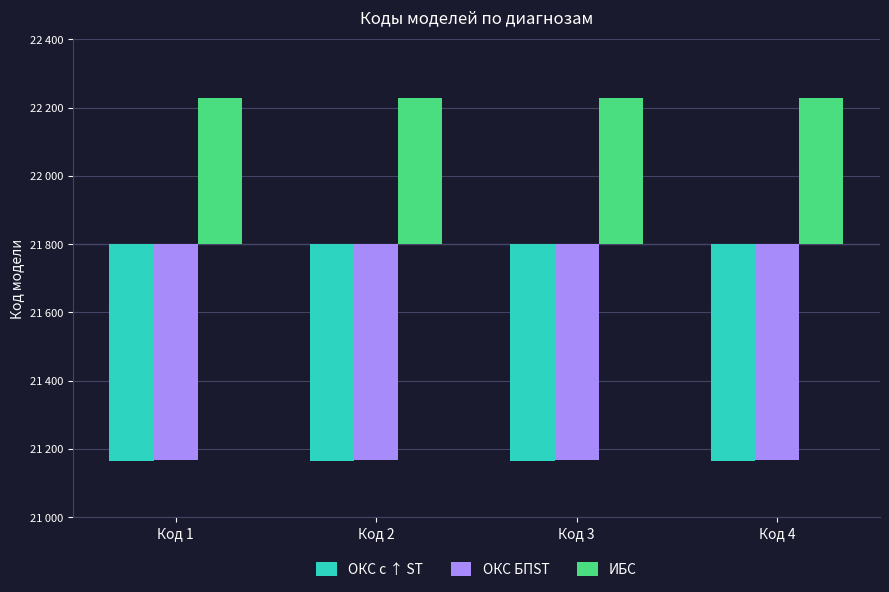

What are all the series names shown in the legend?

ОКС с ↑ ST, ОКС БПST, ИБС